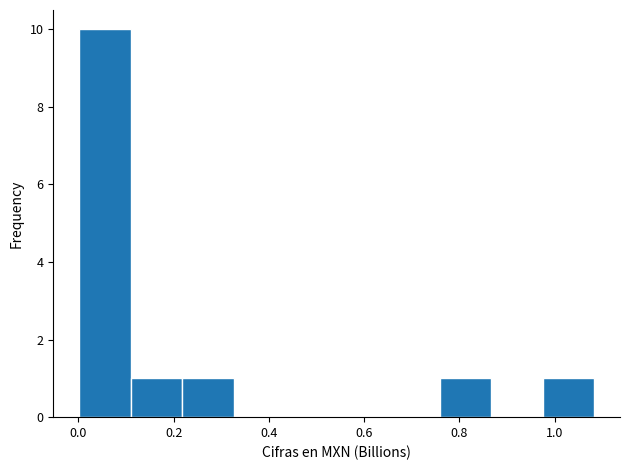

What is the height of the bar covering 0.76 to 0.86 on the x-axis? Neither the bar edges nor the heights are printed on the chart, so give them approximately, as read against the axes.

1